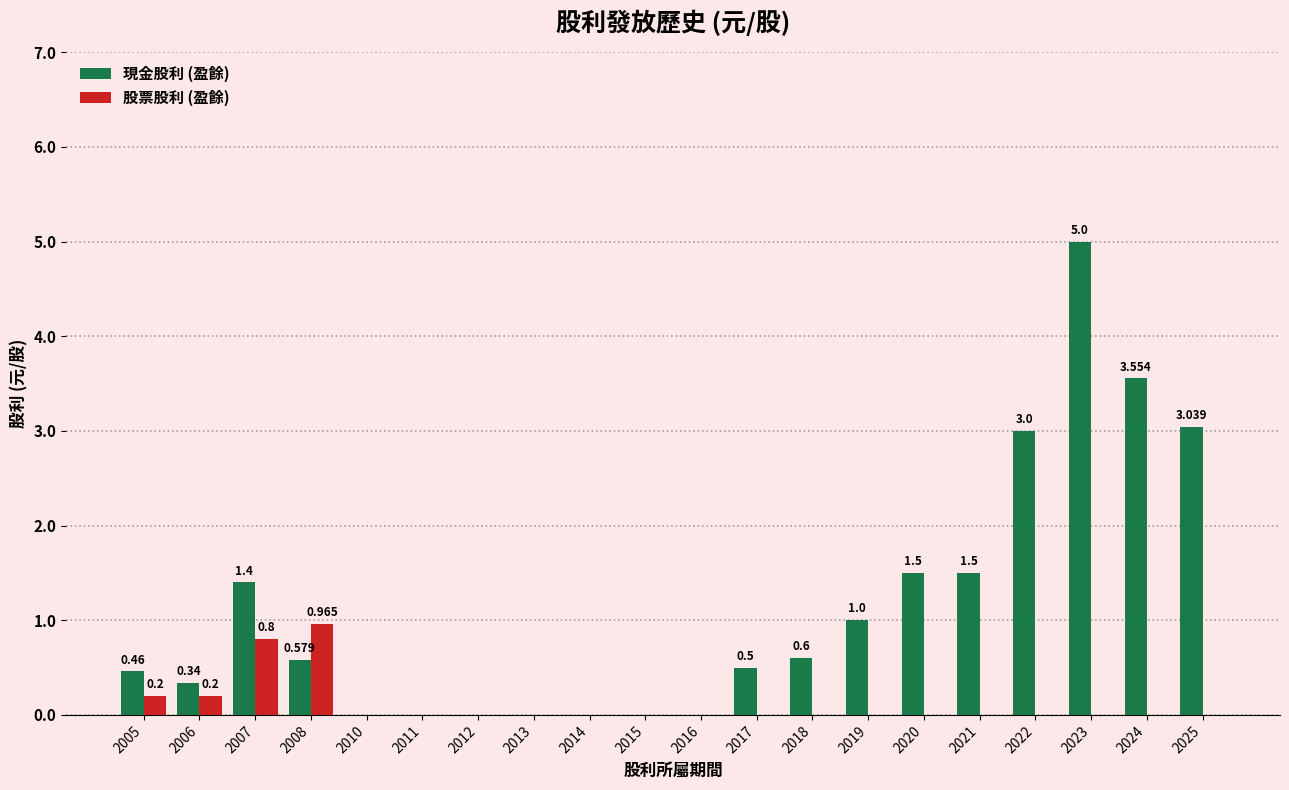

Is the value of 股票股利 (盈餘) at 2016 greater than the value of 現金股利 (盈餘) at 2023?

No